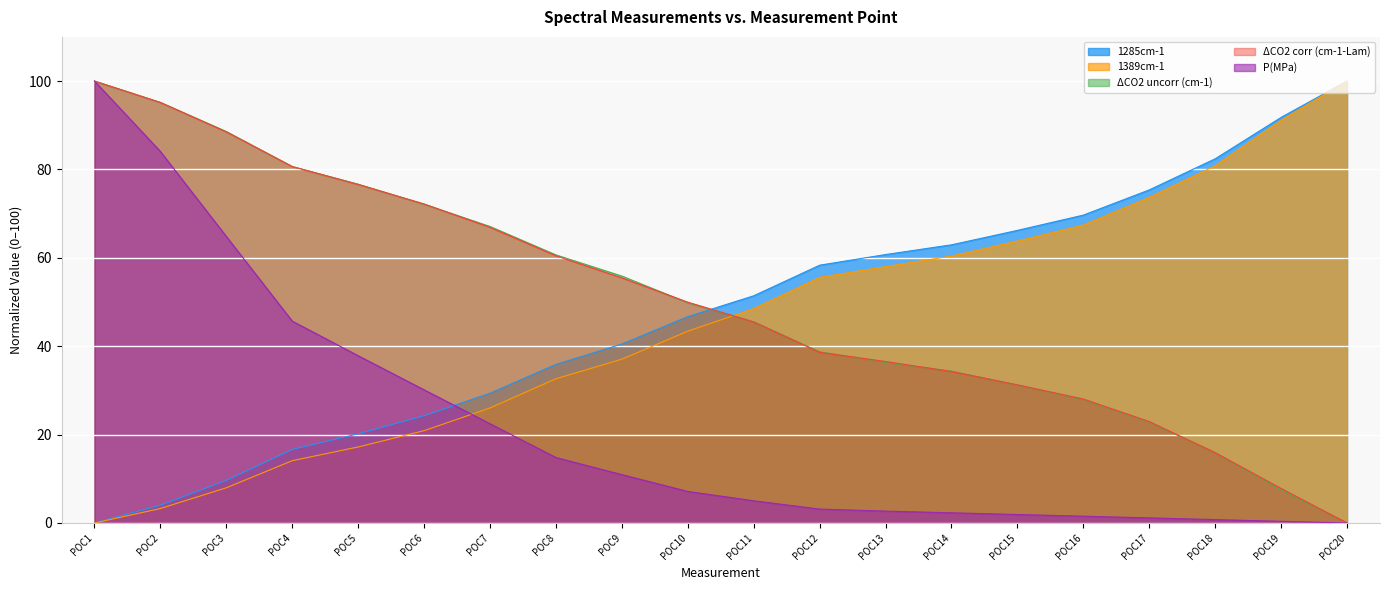

Reading right to left, list all the values displayed in this chart.

1285cm-1: 100.0	91.8	82.4	75.4	69.7	66.2	62.9	60.7	58.3	51.4	46.7	40.5	35.9	29.4	24.3	20.2	16.6	9.6	4.0	0.0
1389cm-1: 100.0	91.2	80.8	73.7	67.4	63.8	60.4	58.0	55.6	48.5	43.4	37.1	32.6	26.0	20.9	17.2	14.1	8.0	3.3	0.0
dCO2_uncorr: 0.0	7.5	15.9	22.8	27.9	31.2	34.4	36.4	38.7	45.5	49.8	55.9	60.7	67.1	72.1	76.7	80.7	88.6	95.2	100.0
dCO2_corr: 0.0	7.8	15.9	22.9	28.1	31.3	34.3	36.5	38.6	45.5	50.0	55.5	60.5	66.9	72.2	76.6	80.7	88.5	95.2	100.0
P(MPa): 0.0	0.4	0.8	1.2	1.5	1.9	2.3	2.7	3.1	5.0	7.1	10.9	14.8	22.5	30.1	37.8	45.7	64.8	84.1	100.0